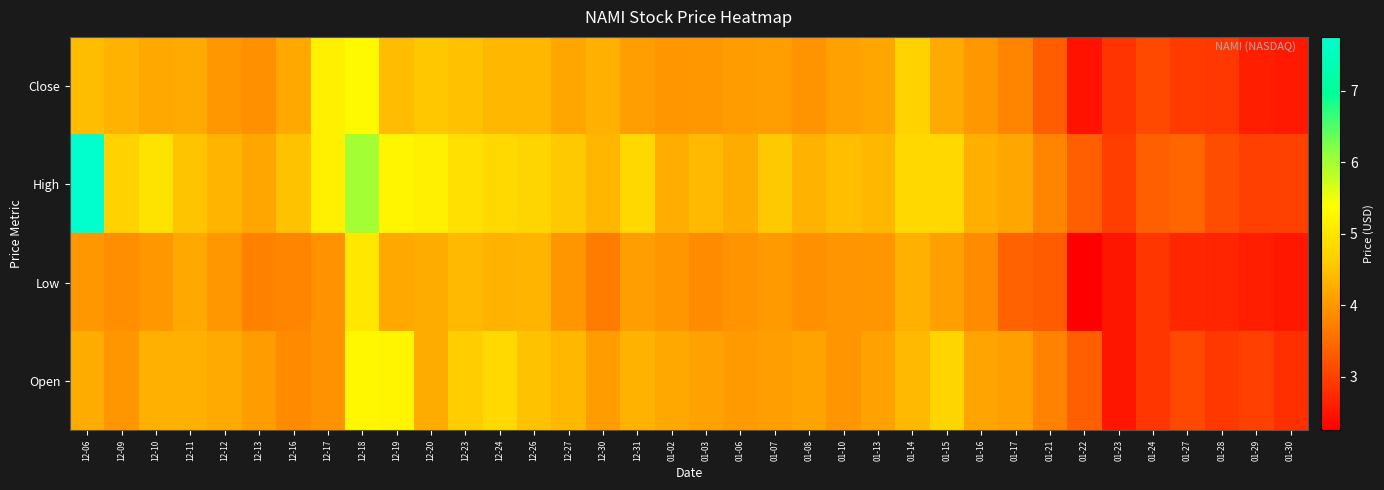

At how many categories does at least one series exceed 7?

1